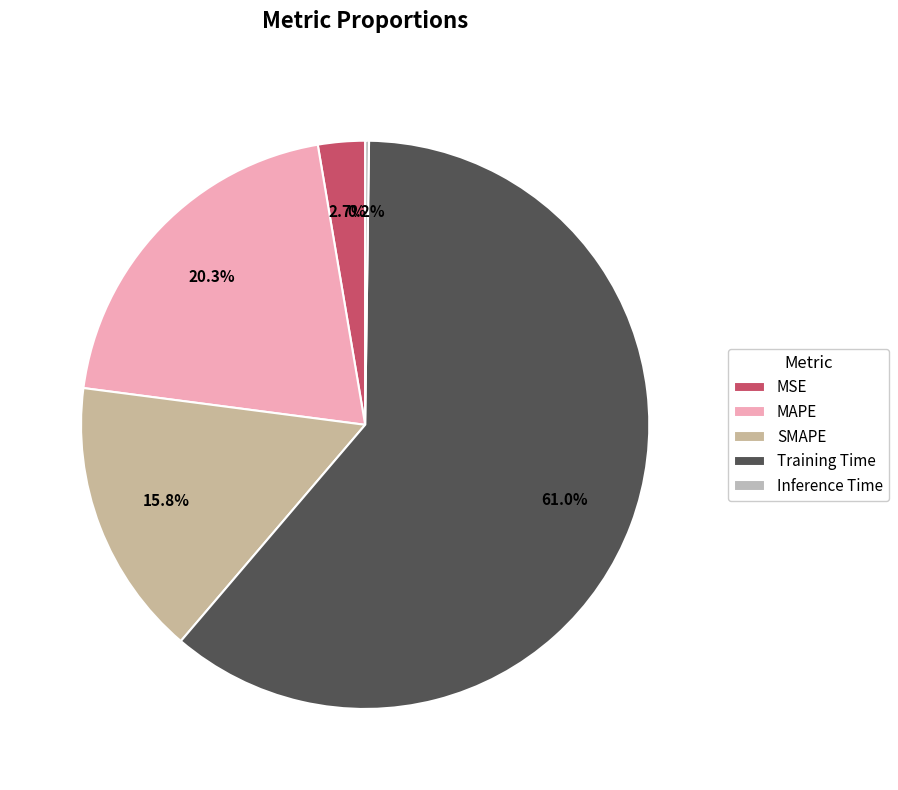

Is there any slice that represents more than half of the pie?

Yes